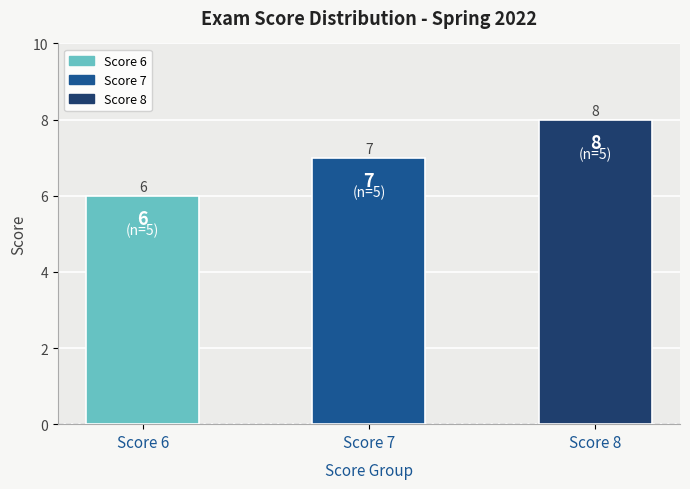

Reading left to right, list all the values displayed in this chart.

6	7	8